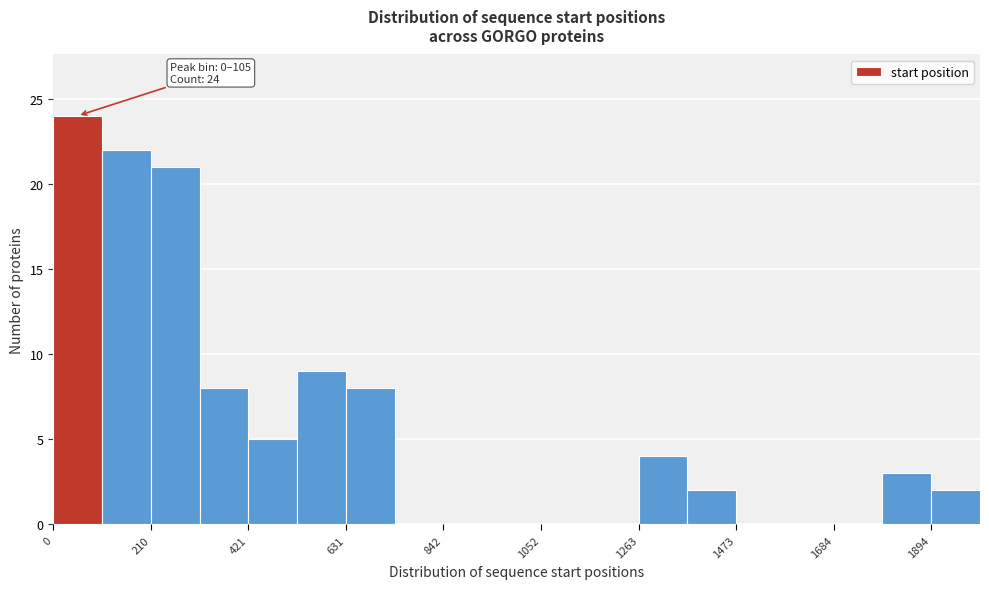

Read against the x-axis, roughly where is the centre of the tallest bar?

50